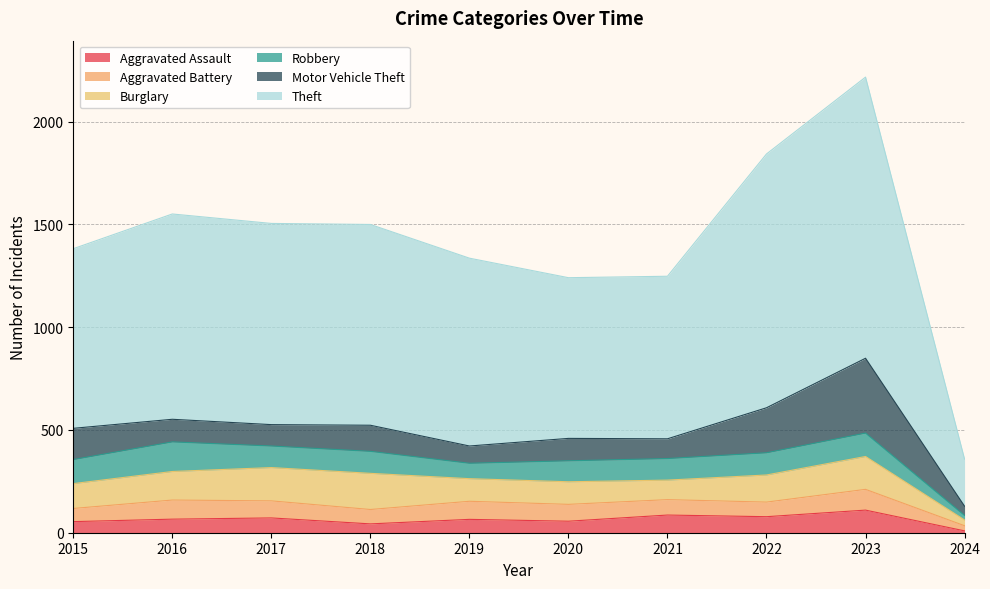

What is the minimum value shown in the chart?

9